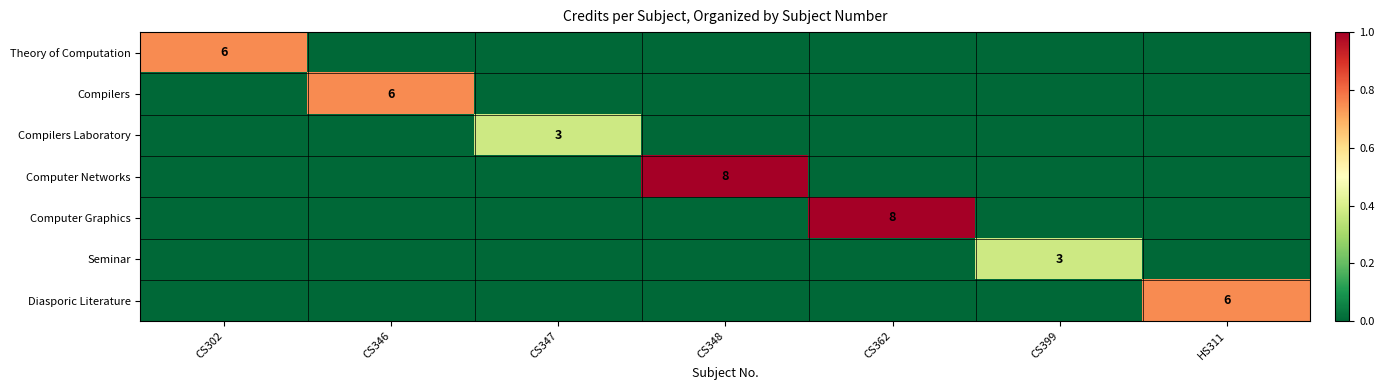

Rank the series by their maximum value, from lowest to highest.

Compilers Laboratory, Seminar, Theory of Computation, Compilers, Diasporic Literature, Computer Networks, Computer Graphics